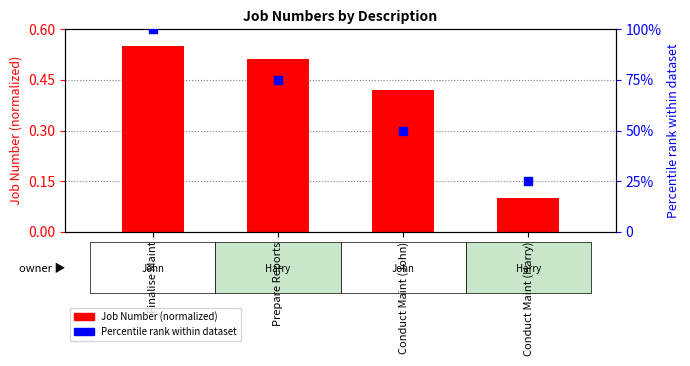

What is the total value across all series at Finalise Maint?

100.5